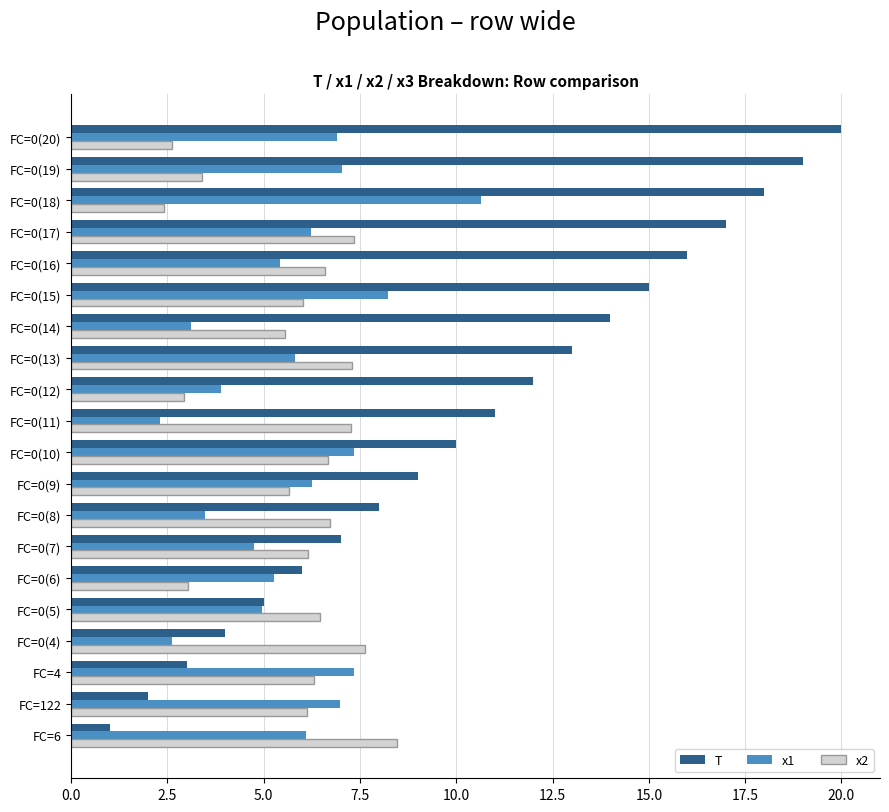

Rank the series at FC=0(11) from highest to lowest value.

T, x2, x1